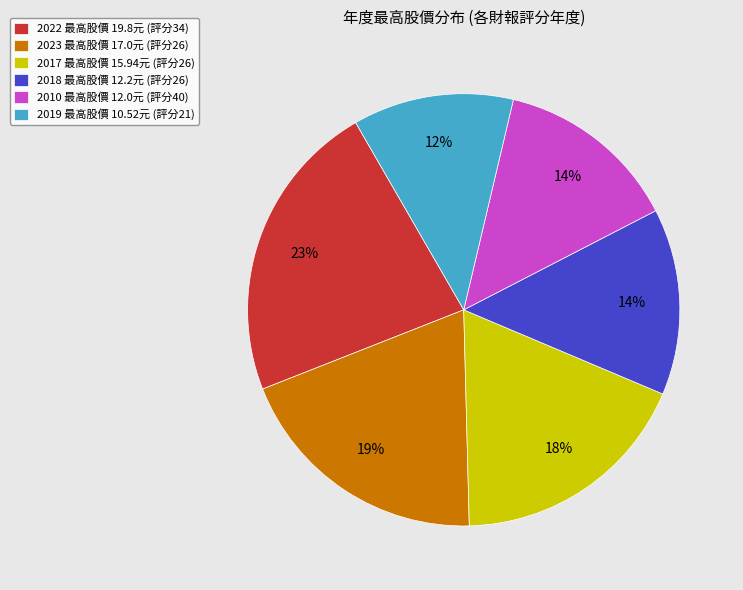

To the nearest percent, what percentage of the pie is 2017 最高股價 15.94元 (評分26)?

18%